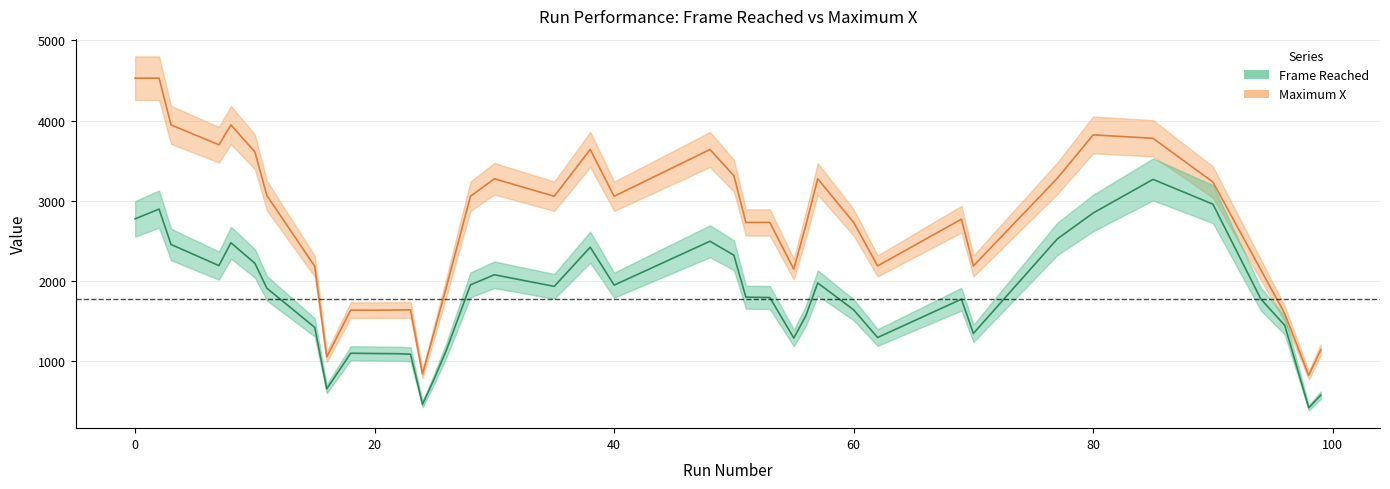

What is the label of the 29th point from the left?

60